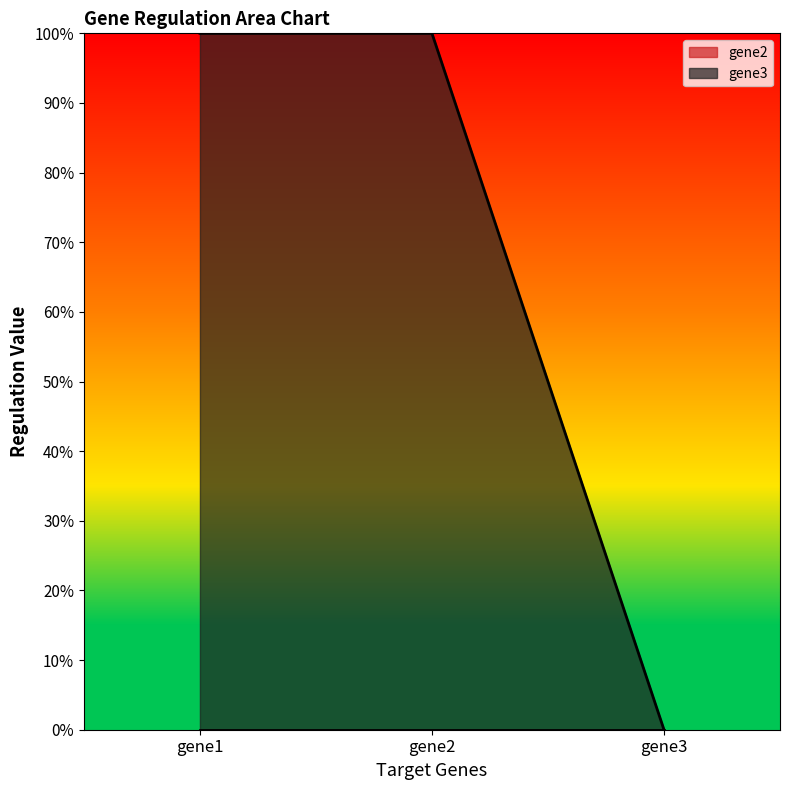

Rank the categories by value from lowest to highest.

gene3, gene1, gene2